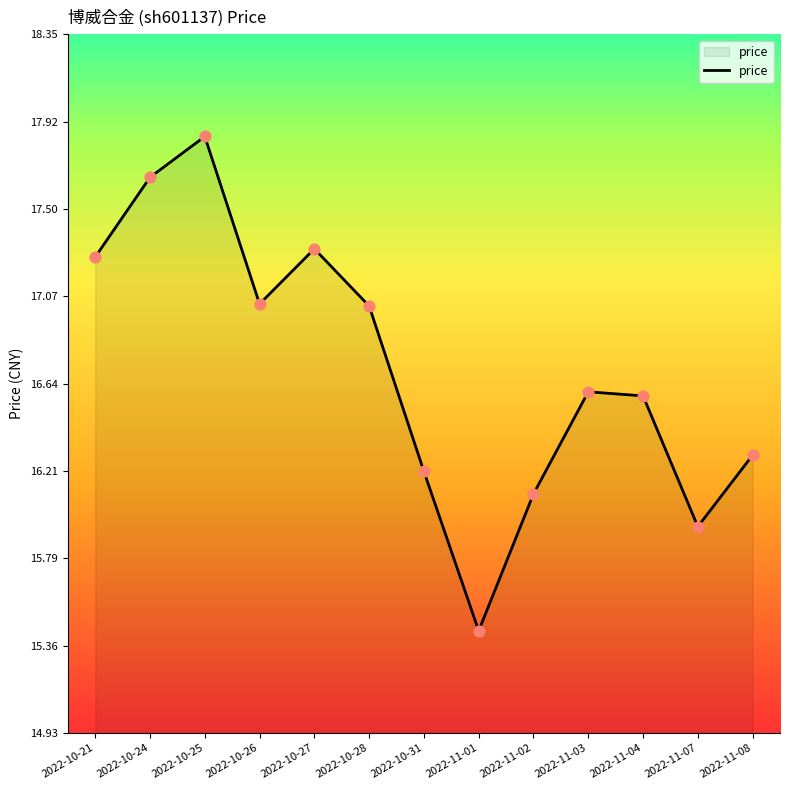

What is the change in value from 2022-10-31 to 2022-11-01?

-0.8